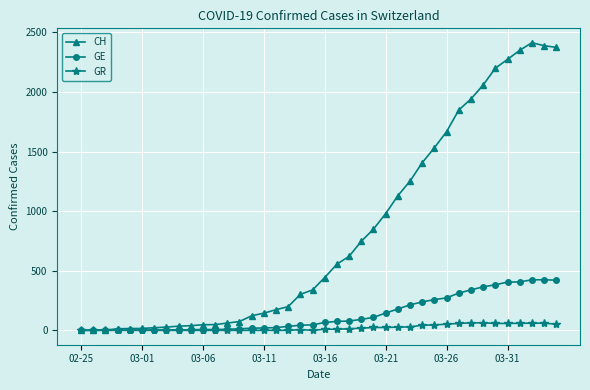

Rank the series by their maximum value, from lowest to highest.

GR, GE, CH